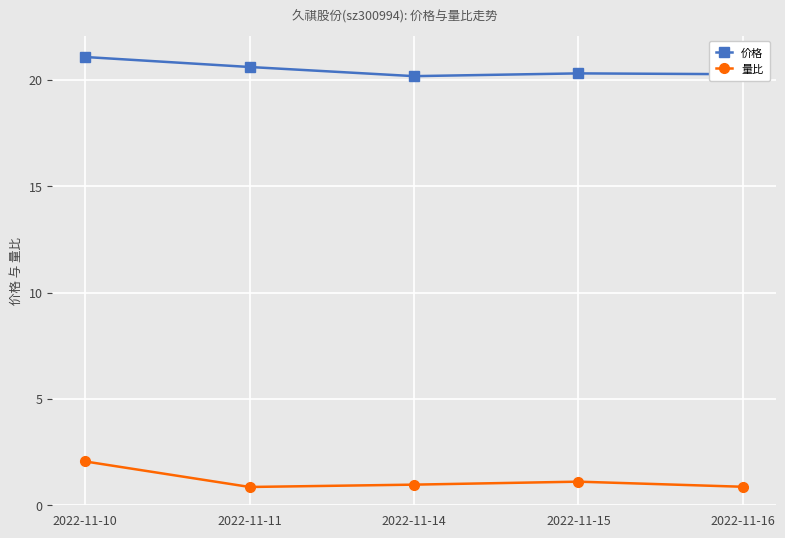

Reading left to right, what are all the values shown in this chart?

价格: 2022-11-10=21.1	2022-11-11=20.6	2022-11-14=20.2	2022-11-15=20.3	2022-11-16=20.3
量比: 2022-11-10=2.1	2022-11-11=0.9	2022-11-14=1.0	2022-11-15=1.1	2022-11-16=0.9